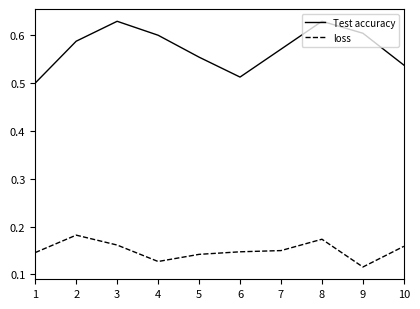

Which series has the widest spread of values?

Test accuracy